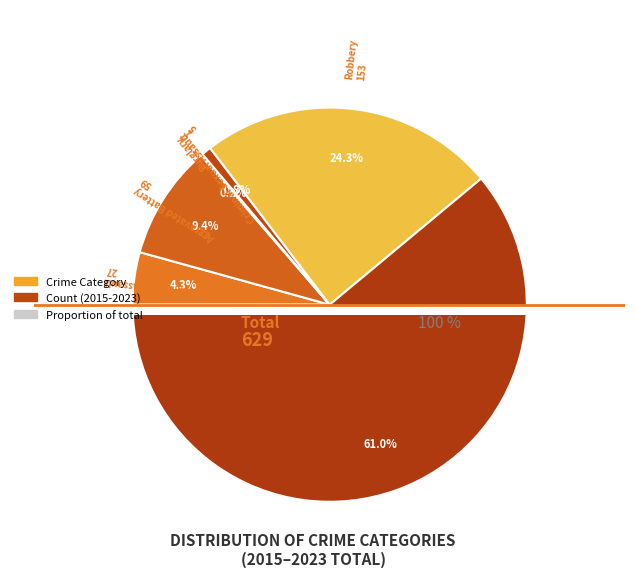

How many segments does this pie chart have?

6